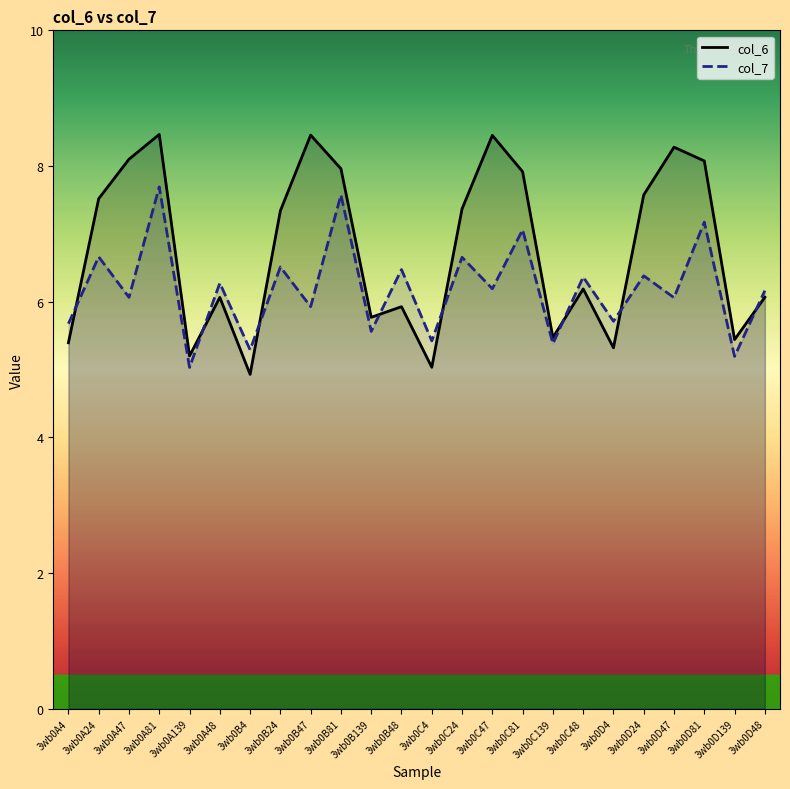

What position from the left is 3wb0D139?

23